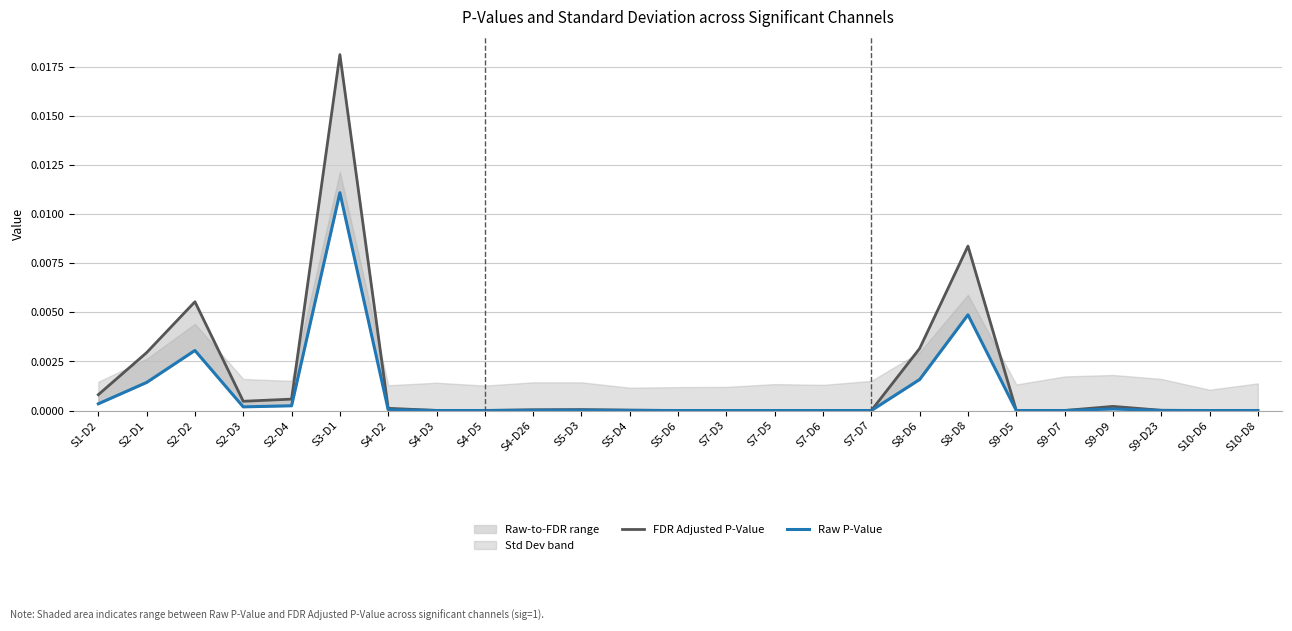

Which series changed the most between S4-D2 and S5-D4?

FDR Adjusted P-Value